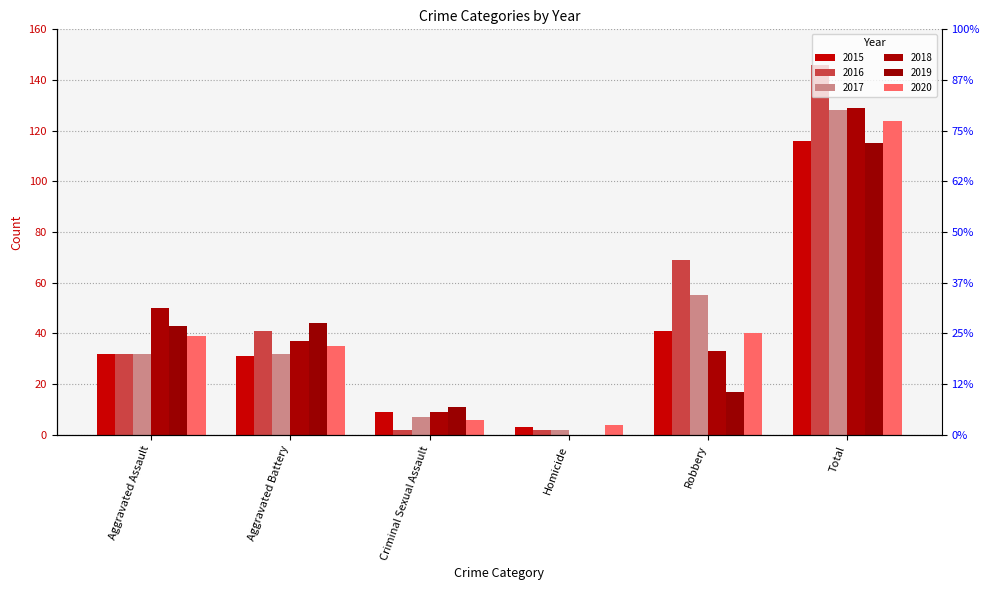

What are all the series names shown in the legend?

2015, 2016, 2017, 2018, 2019, 2020